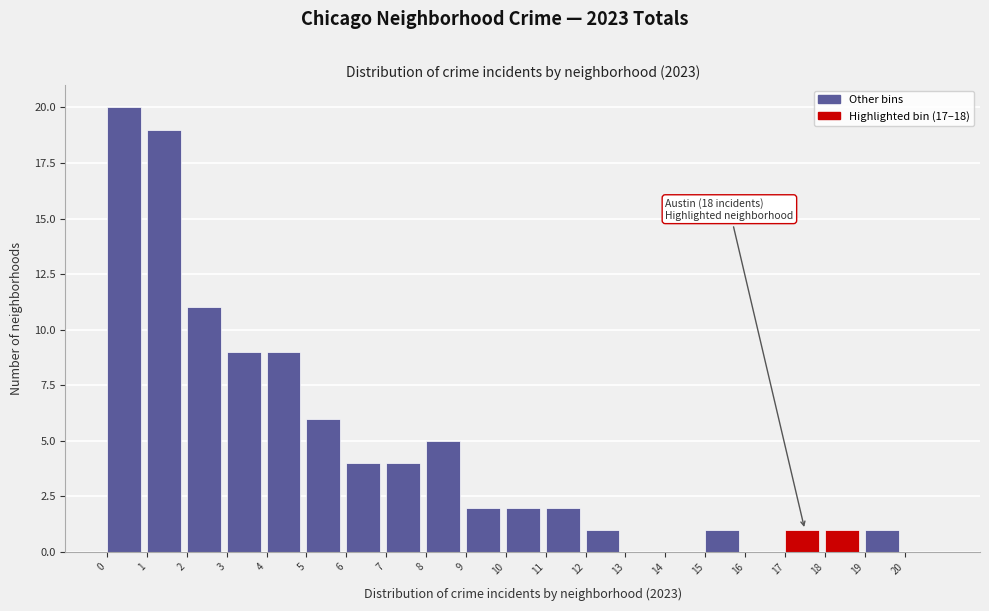

Which range on the x-axis has the tallest bar?

0 to 1